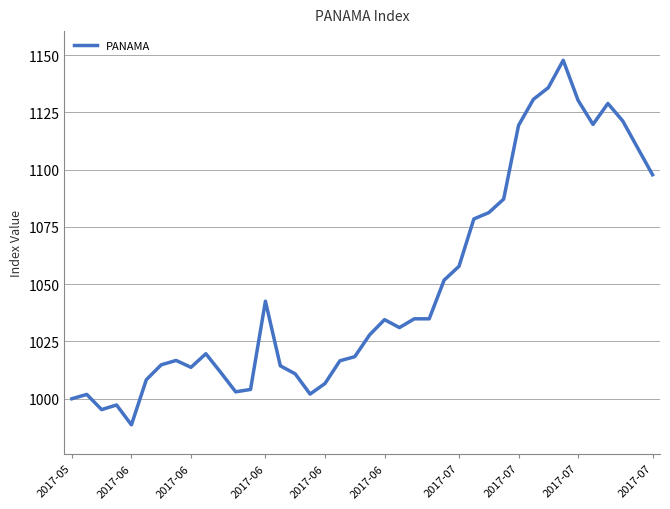

True or false: there are more than 0 points higher than both neighbors.

True